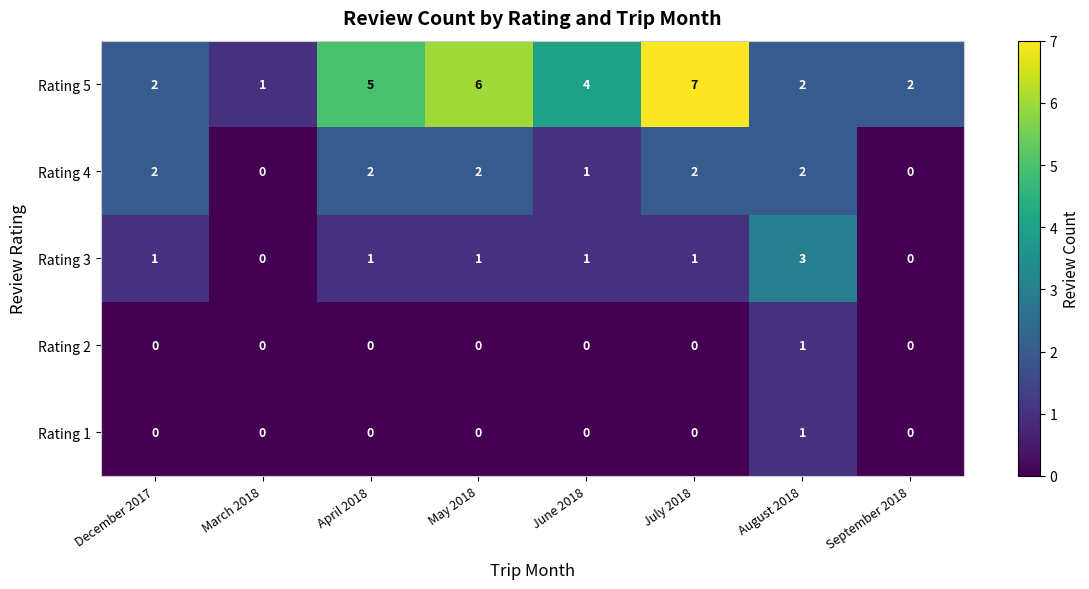

Is the value of Rating 2 at December 2017 greater than the value of Rating 3 at December 2017?

No